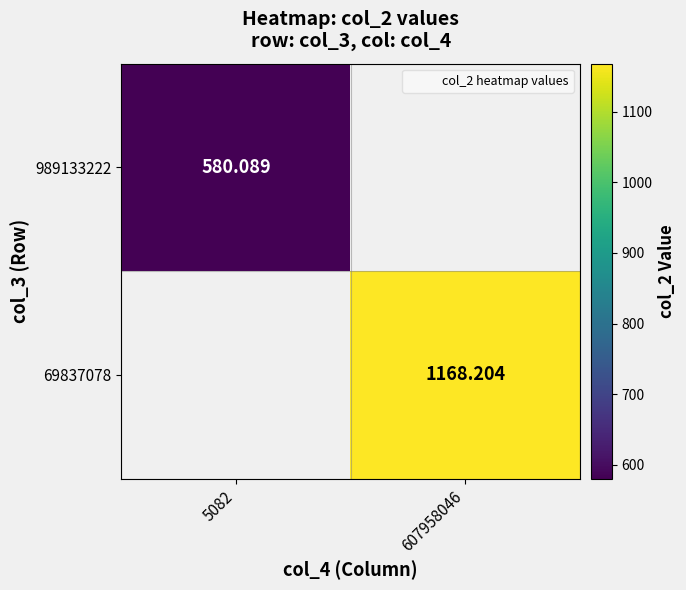

List the series in order of their overall mean, lowest first.

989133222, 69837078